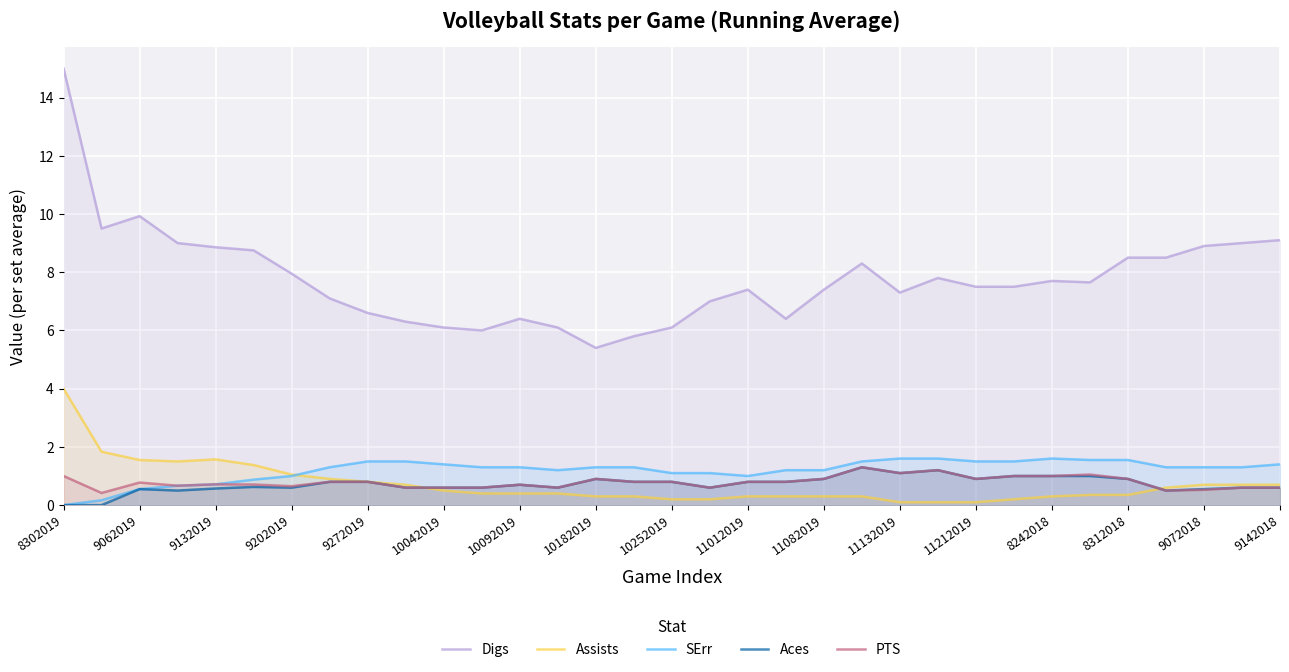

At which category does the chart reach its peak across all series?

8302019